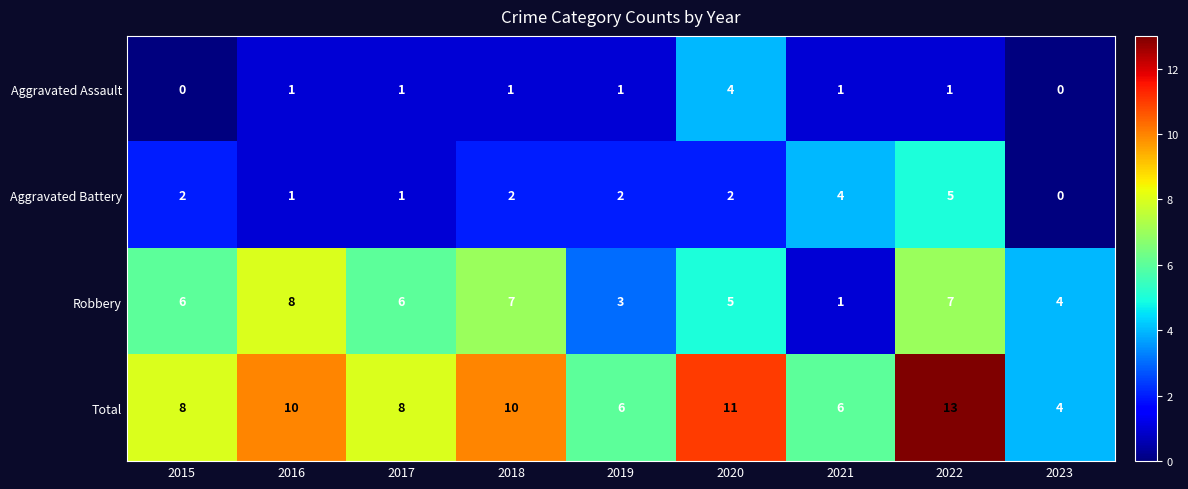

What is the approximate value of Total at 2020?

11